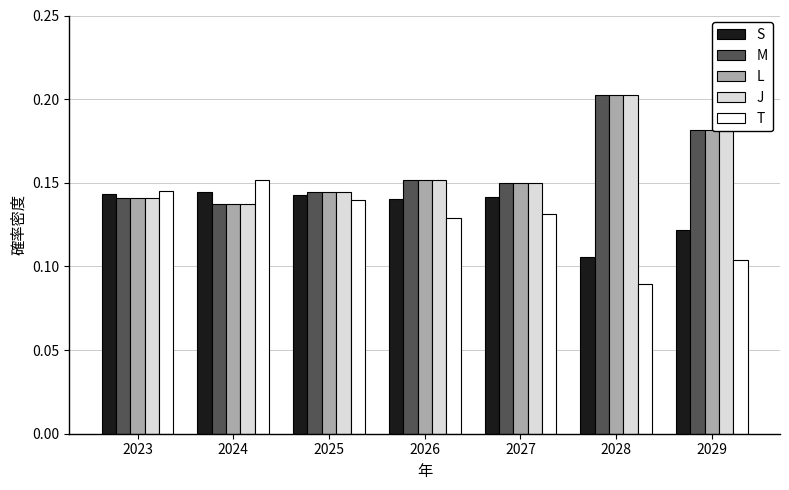

At which category is the sum across all series the highest?

2028